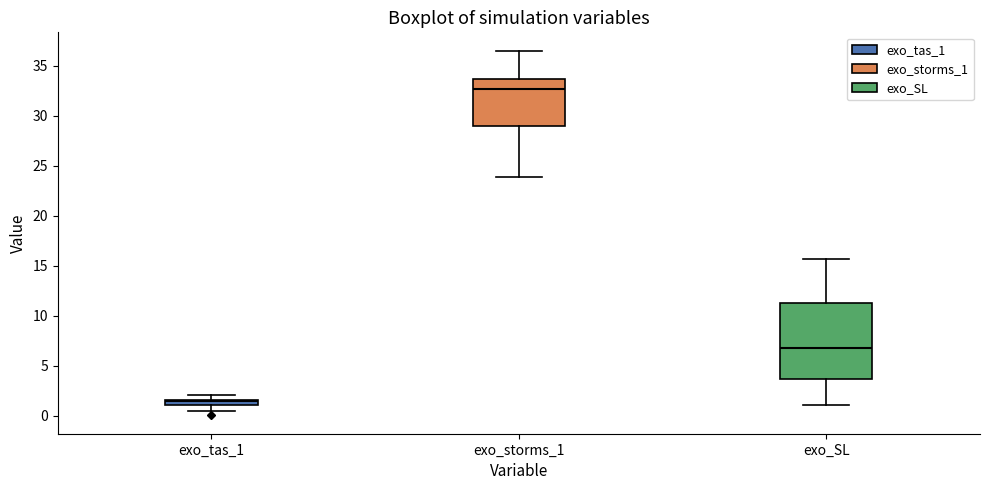

Where does the upper whisker of the box for exo_tas_1 end on the y-axis? The values are not printed on the chart, so give them approximately, as read against the axis.

2.0